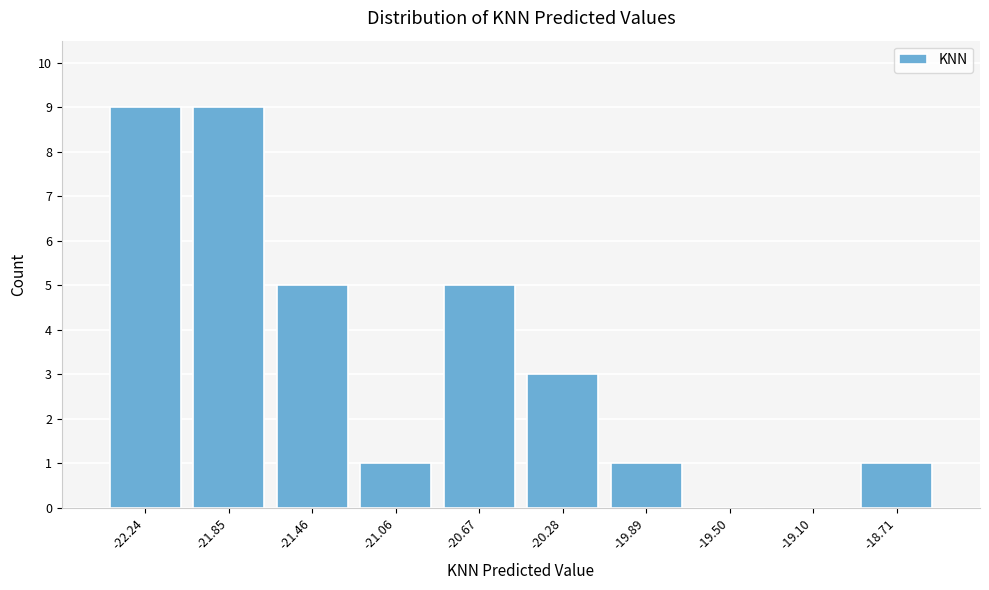

Reading right to left, extract all data points from this chart.

-18.71=1	-19.10=0	-19.50=0	-19.89=1	-20.28=3	-20.67=5	-21.06=1	-21.46=5	-21.85=9	-22.24=9